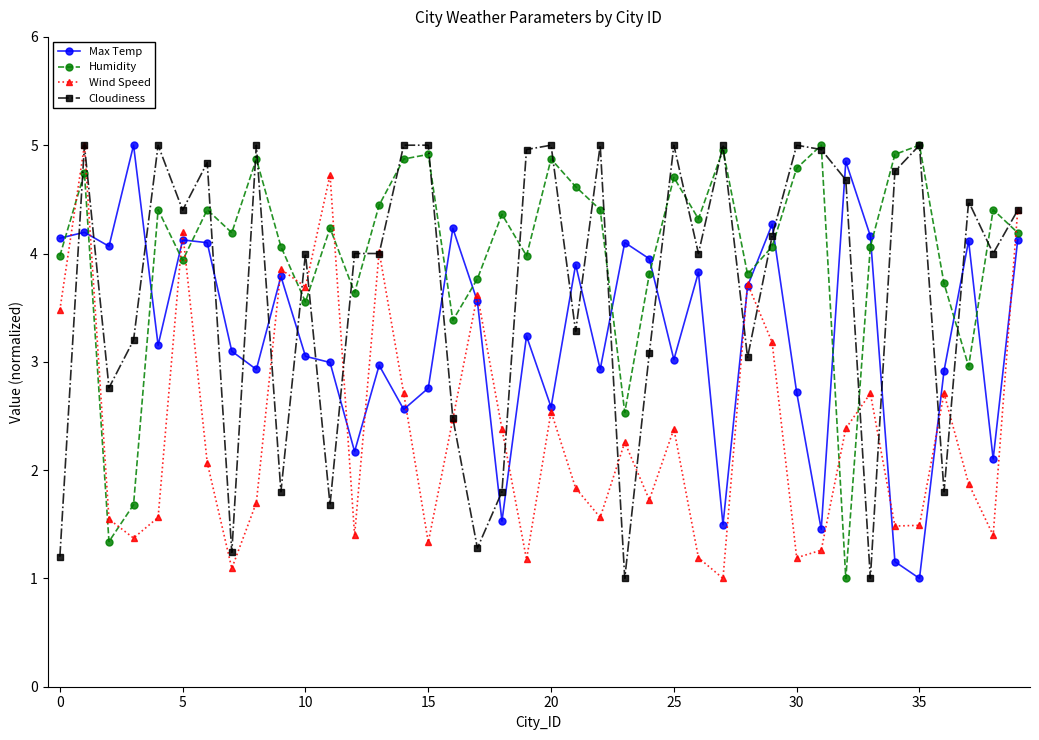

True or false: Cloudiness has more than 0 points higher than both neighbors.

True